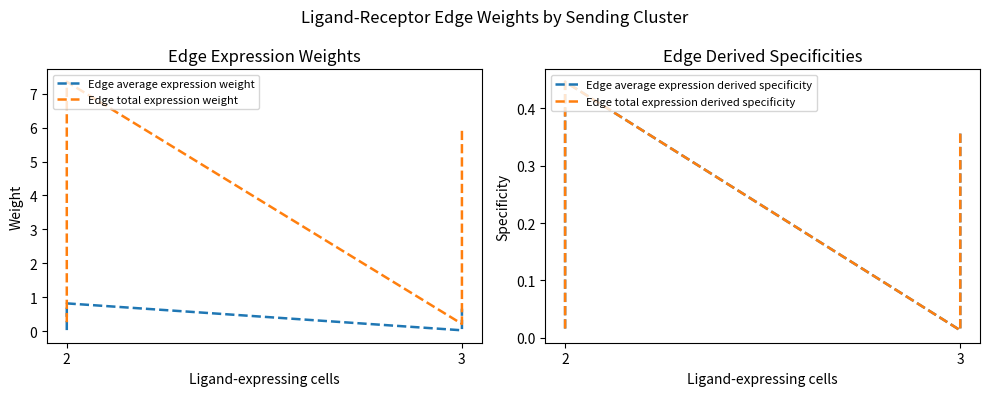

True or false: Edge total expression weight and Edge average expression derived specificity cross at least once.

False